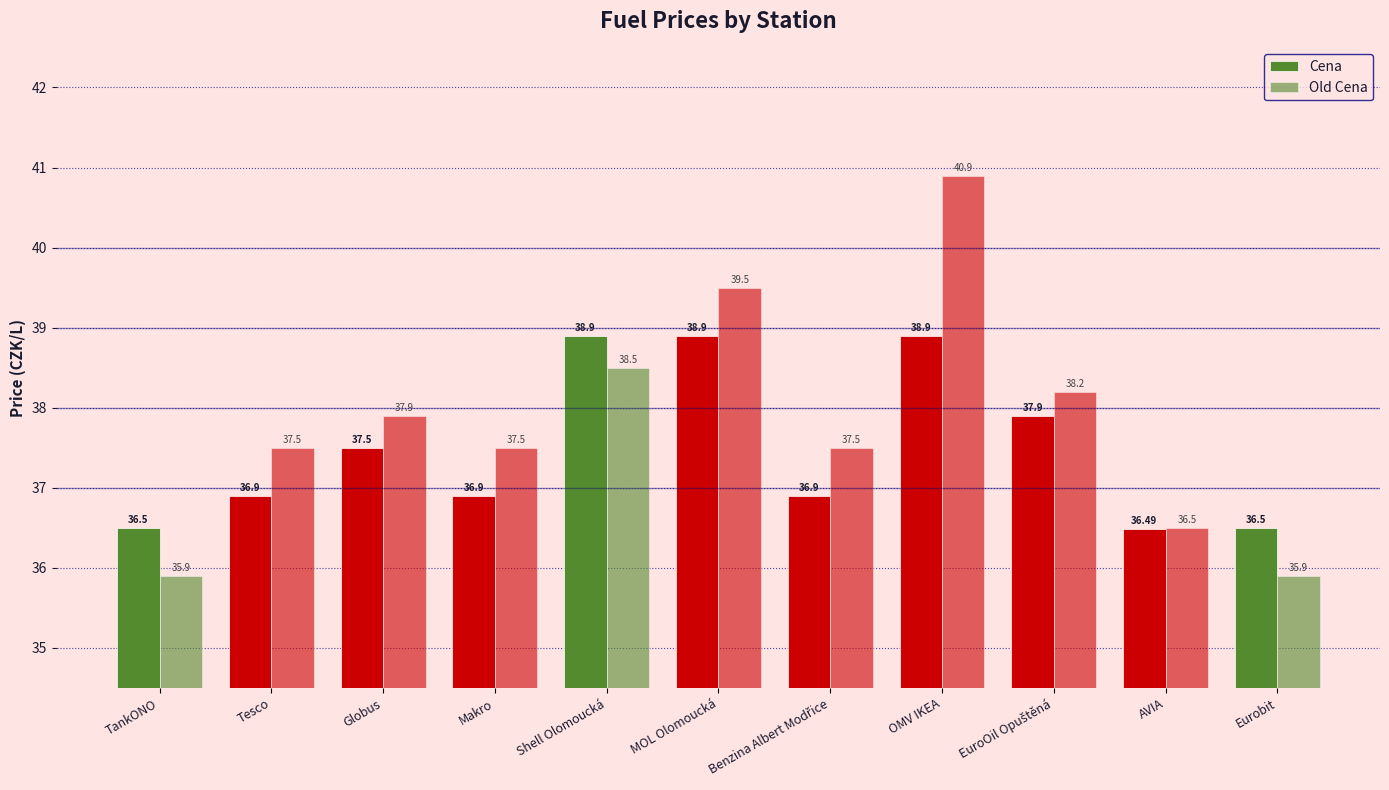

How many groups of bars are there?

11